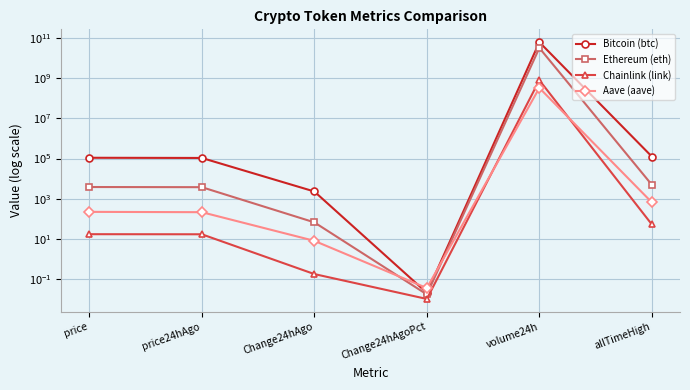

Reading right to left, list all the values displayed in this chart.

Bitcoin (btc): allTimeHigh=126080.0	volume24h=61917465995.0	Change24hAgoPct=0.0	Change24hAgo=2309.0	price24hAgo=107586.0	price=109895.0
Ethereum (eth): allTimeHigh=4946.1	volume24h=32052998876.0	Change24hAgoPct=0.0	Change24hAgo=67.4	price24hAgo=3783.0	price=3850.4
Chainlink (link): allTimeHigh=52.7	volume24h=795841801.0	Change24hAgoPct=0.0	Change24hAgo=0.2	price24hAgo=17.1	price=17.3
Aave (aave): allTimeHigh=661.7	volume24h=327554711.0	Change24hAgoPct=0.0	Change24hAgo=8.1	price24hAgo=215.6	price=223.7